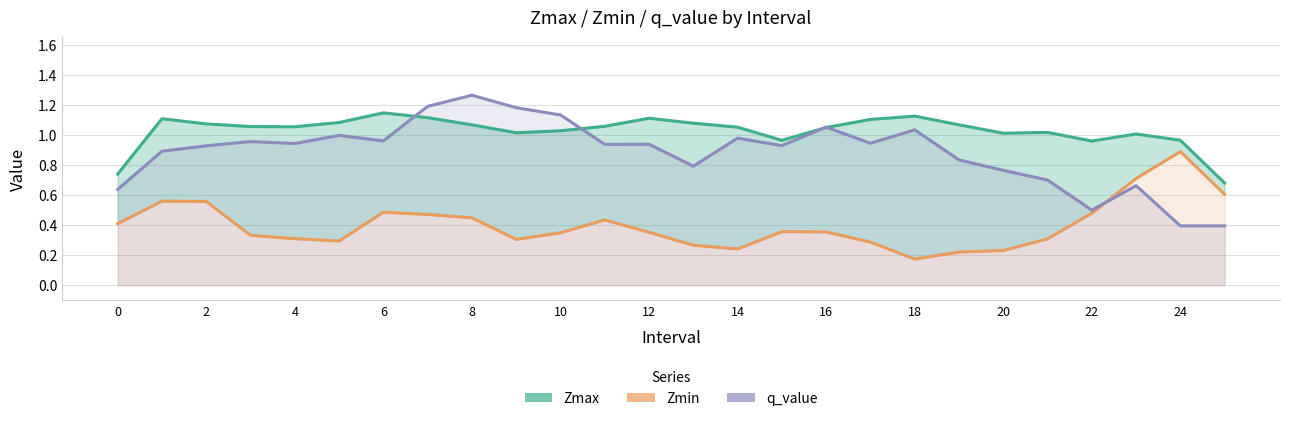

What is the total value across all series at 23?

2.4